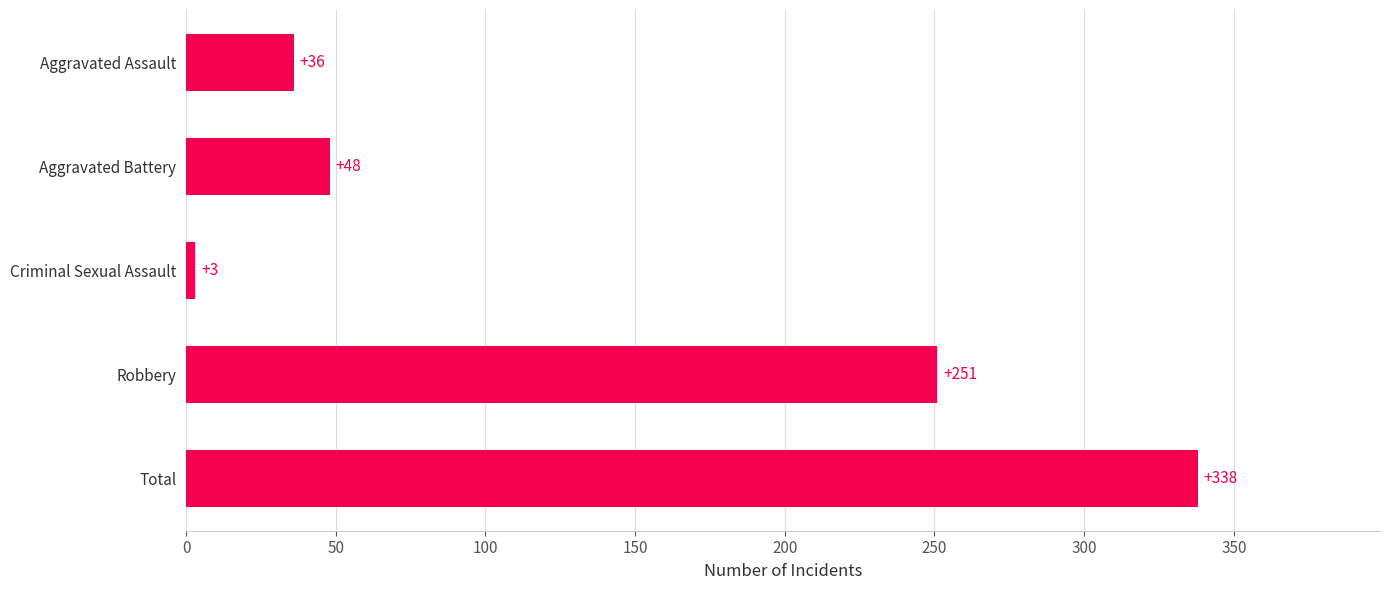

Count the number of categories in the chart.

5